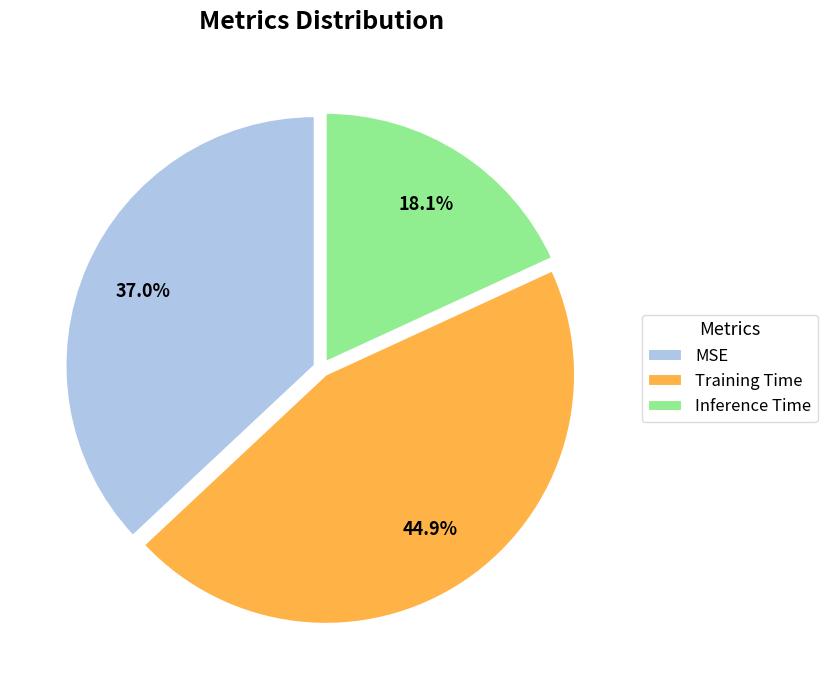

Rank the categories by value from lowest to highest.

Inference Time, MSE, Training Time